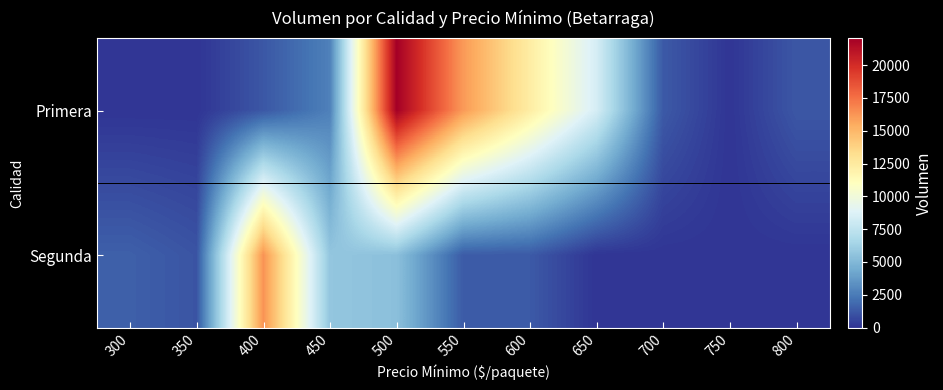

Reading left to right, extract all data points from this chart.

Primera: 300=0	350=0	400=1200	450=2700	500=22050	550=16100	600=12300	650=8400	700=1300	750=0	800=1200
Segunda: 300=1500	350=1100	400=16350	450=5700	500=5400	550=1350	600=1300	650=0	700=0	750=0	800=0